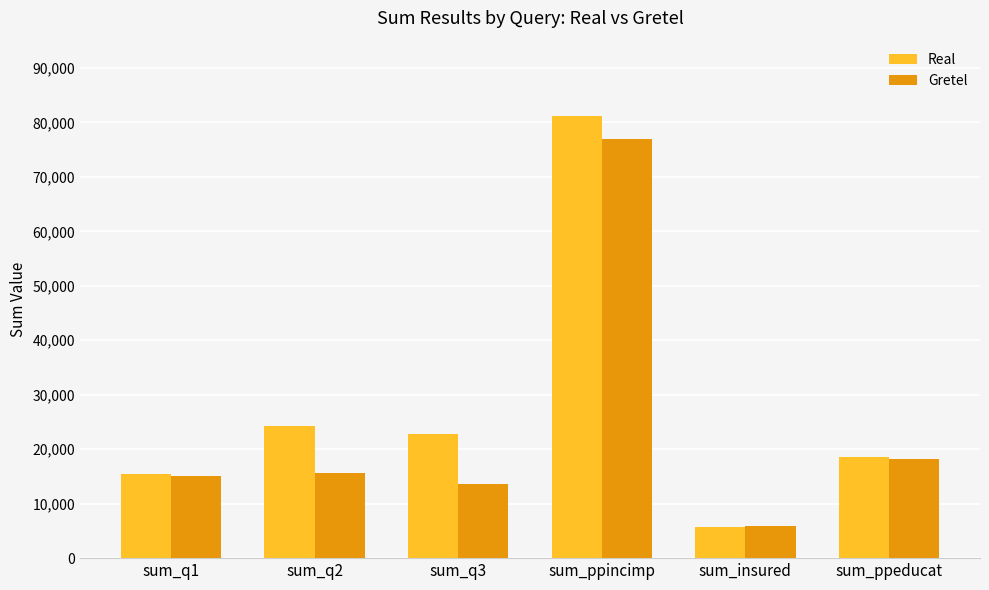

What is the difference between the Real values at sum_q1 and sum_insured?

9744